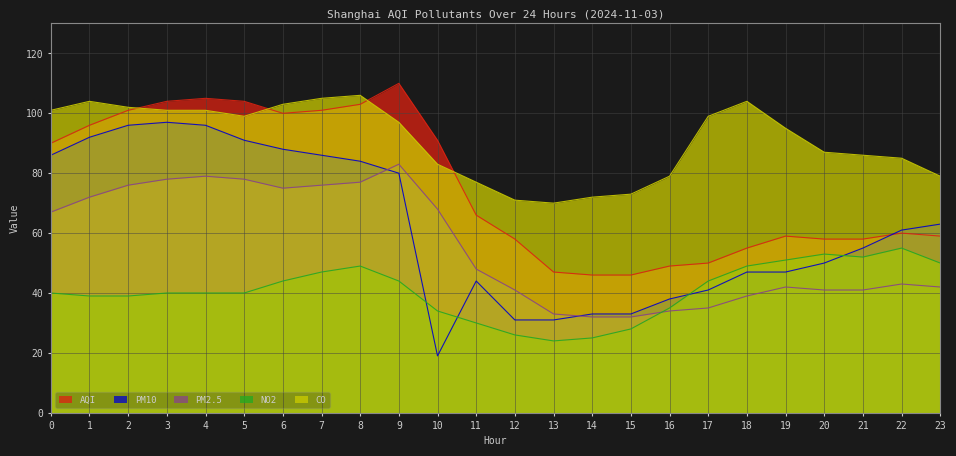

Which series has the largest range (max minus min)?

PM10